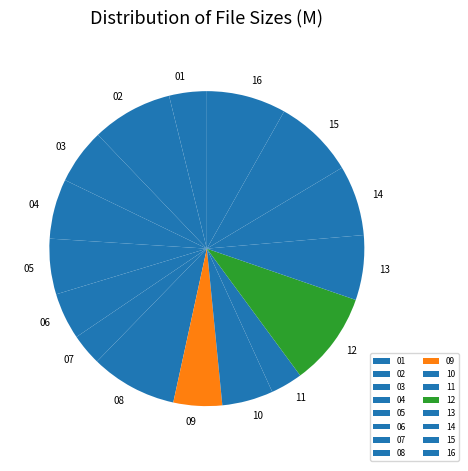

Which category has the biggest portion of the pie?

12